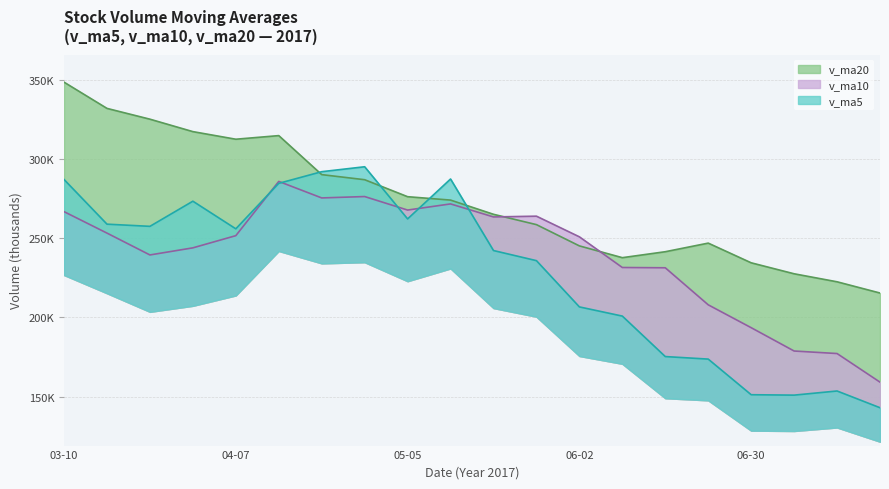

What is the highest value of the v_ma20 series?

348.5